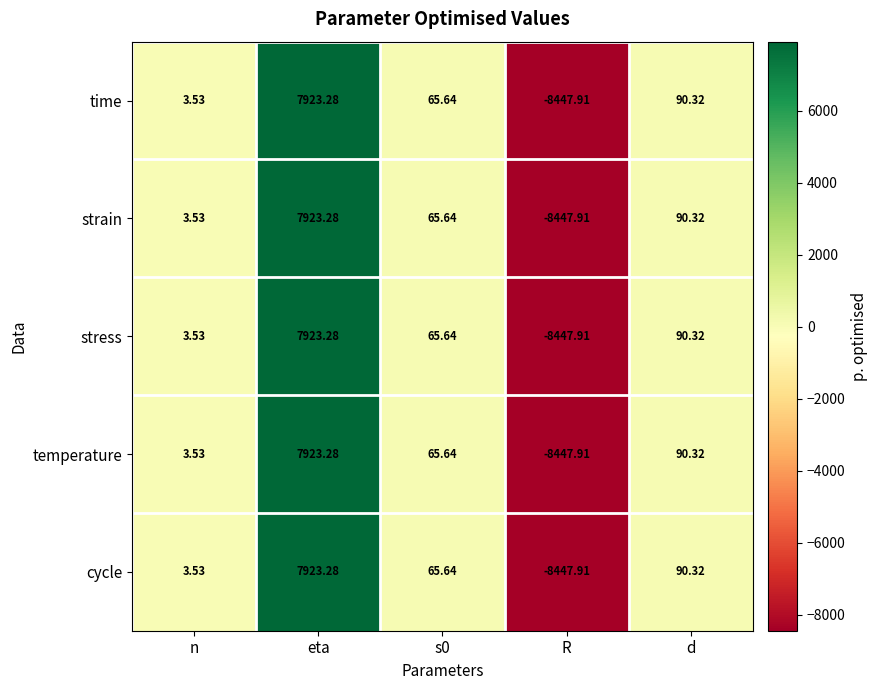

At which category is the sum across all series the highest?

eta